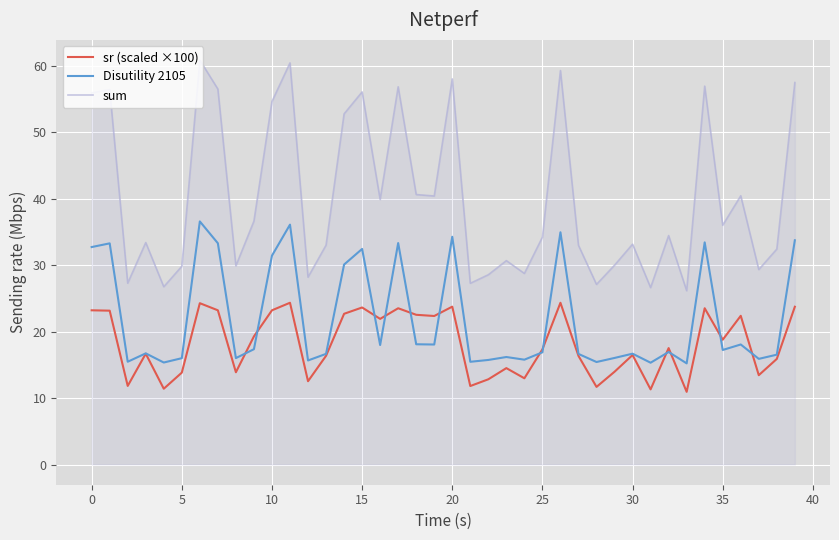

Which series has the largest range (max minus min)?

sum